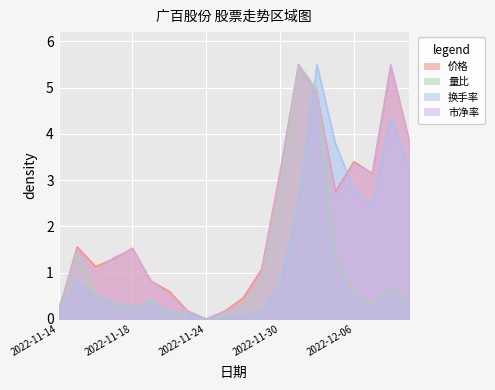

Between 2022-11-15 and 2022-12-01, which is larger?

2022-12-01